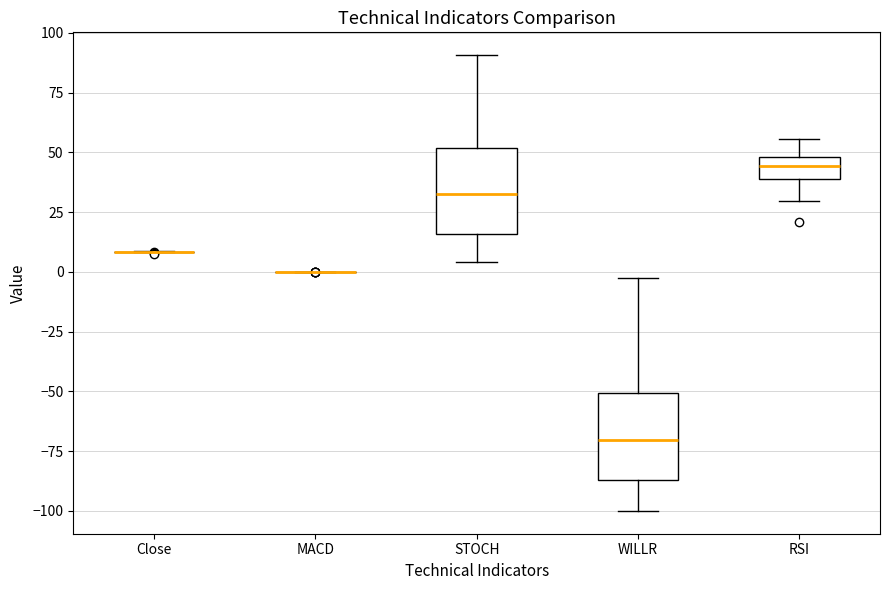

Reading left to right, transcribe this box plot: for each box, give where its median line is, the range the box spans, and where its two whiskers end, as read against the y-axis. The values are not printed on the chart, so give them approximately, as read against the axis.

Close: box collapsed to a line at 10, whiskers 10 to 10
MACD: box collapsed to a line at 0, whiskers 0 to 0
STOCH: median 30, box 15 to 50, whiskers 5 to 90
WILLR: median -70, box -85 to -50, whiskers -100 to 0
RSI: median 45, box 40 to 50, whiskers 30 to 55